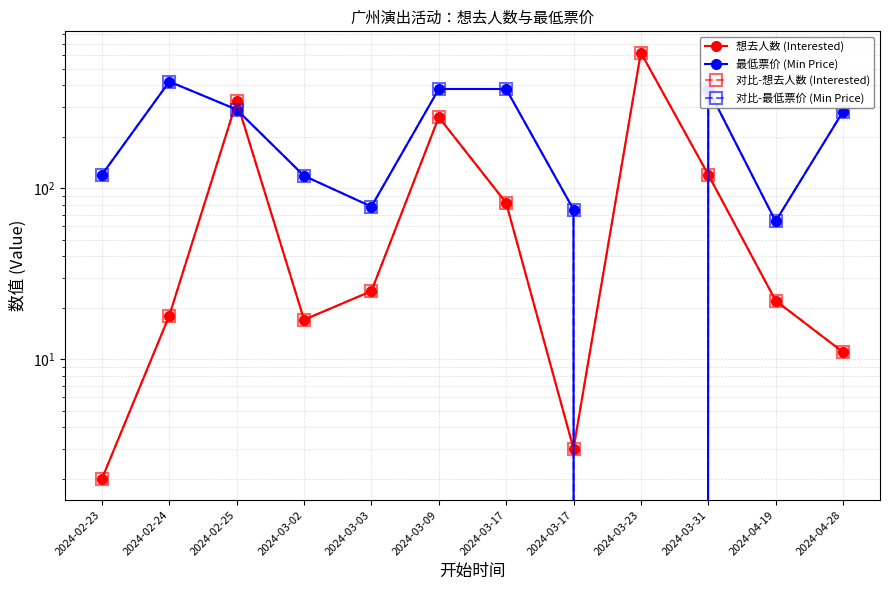

Which series has the largest total across all categories?

最低票价 (Min Price)